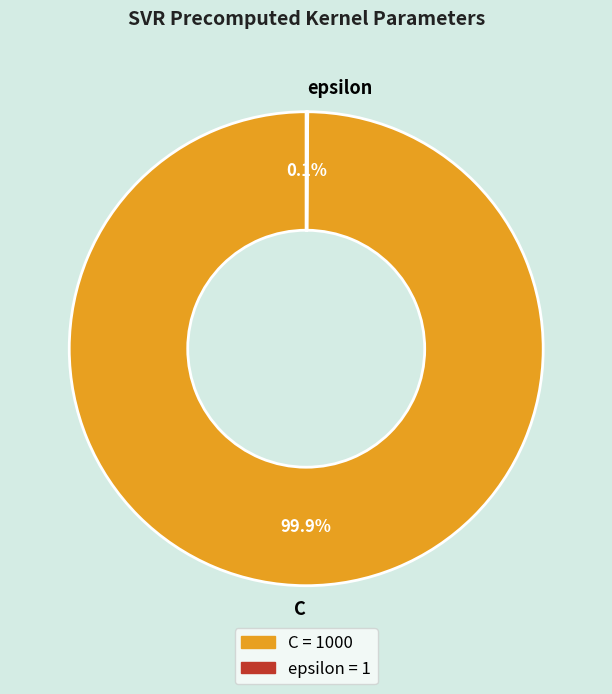

Which slice is the largest?

C